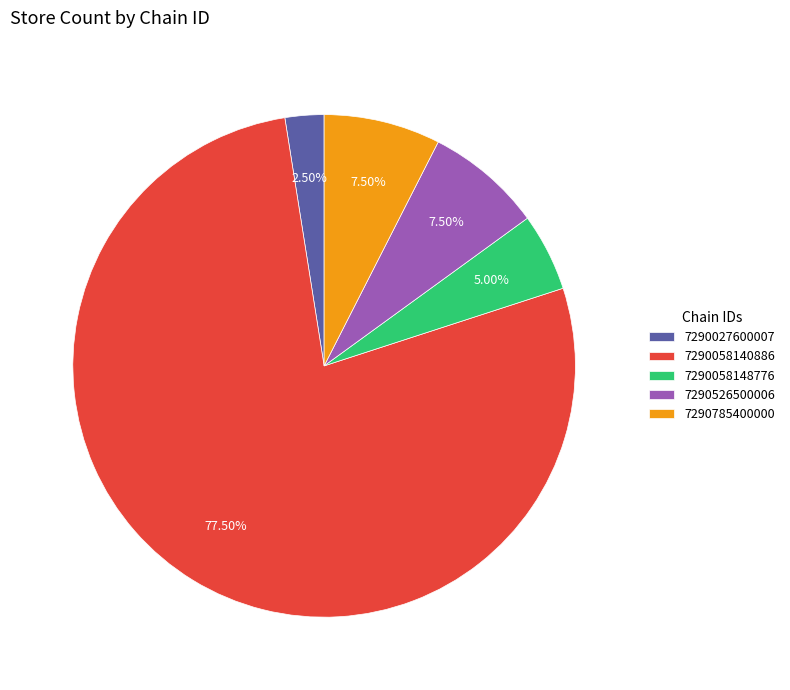

Between 7290027600007 and 7290785400000, which is larger?

7290785400000